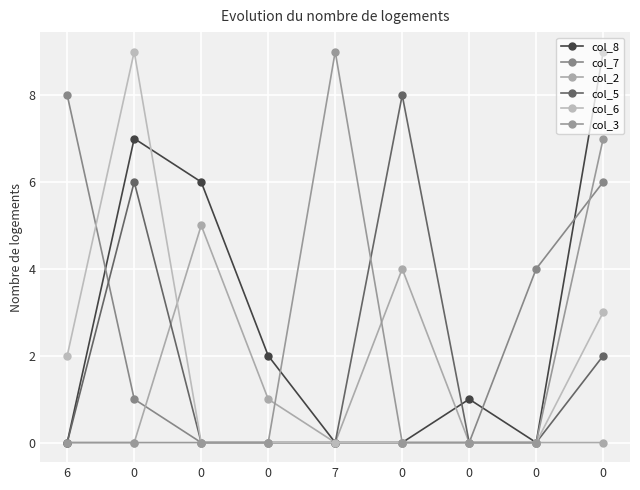

True or false: col_3 and col_6 cross at least once.

False